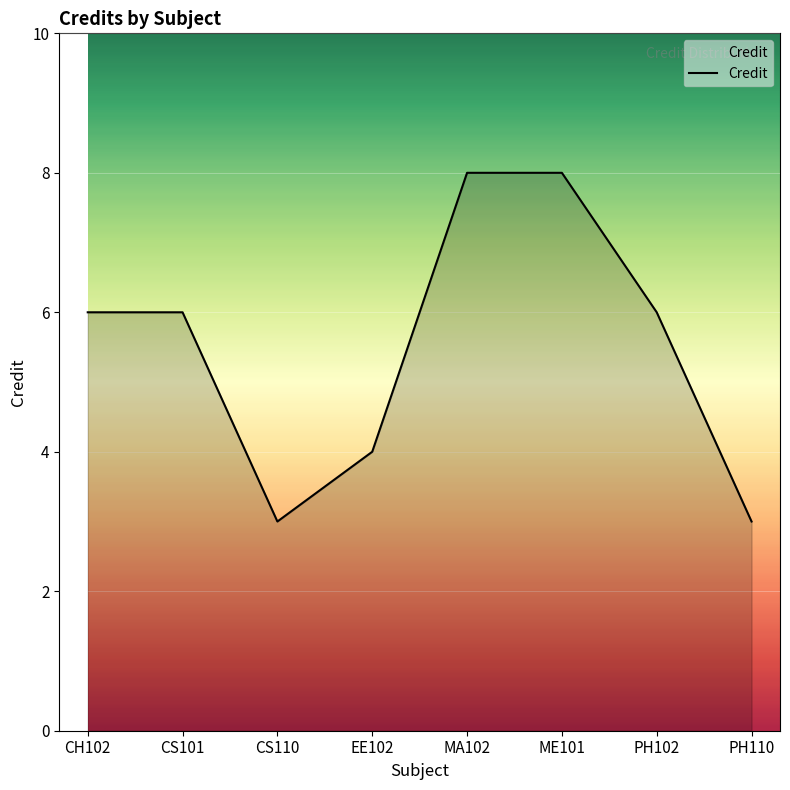

How many distinct data groups are displayed?

1